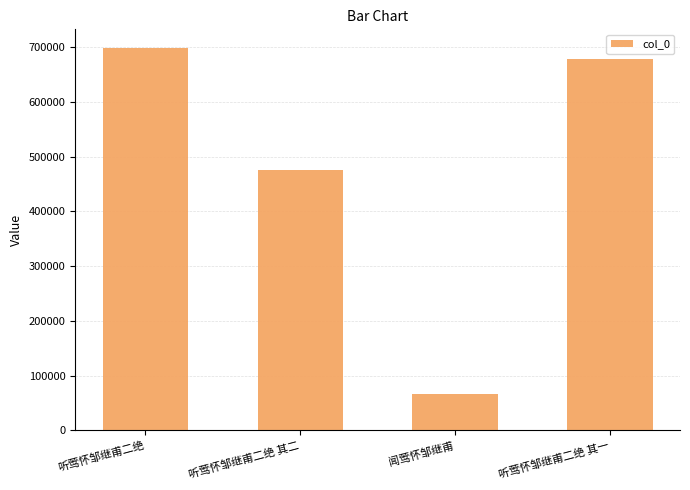

Reading right to left, transcribe all the data shown in this chart.

677682	66543	476011	697628